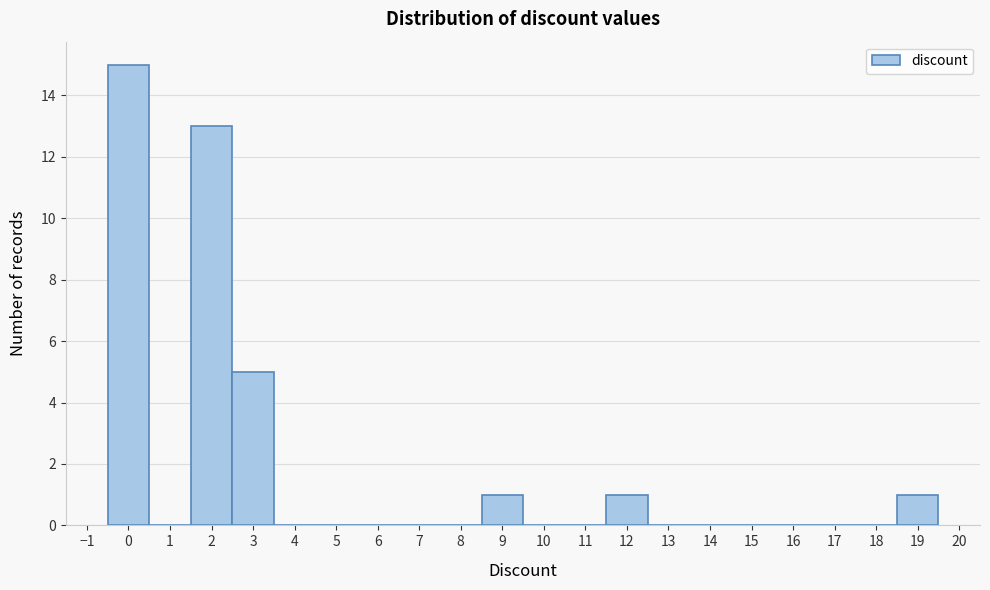

Reading left to right, transcribe this chart: for each bar, give the range it covers on the x-axis and its height. The values are not printed on the chart, so give them approximately, as read against the axis.

-0.5 to 0.5: 15
0.5 to 1.5: 0
1.5 to 2.5: 13
2.5 to 3.5: 5
3.5 to 4.5: 0
4.5 to 5.5: 0
5.5 to 6.5: 0
6.5 to 7.5: 0
7.5 to 8.5: 0
8.5 to 9.5: 1
9.5 to 10.5: 0
10.5 to 11.5: 0
11.5 to 12.5: 1
12.5 to 13.5: 0
13.5 to 14.5: 0
14.5 to 15.5: 0
15.5 to 16.5: 0
16.5 to 17.5: 0
17.5 to 18.5: 0
18.5 to 19.5: 1